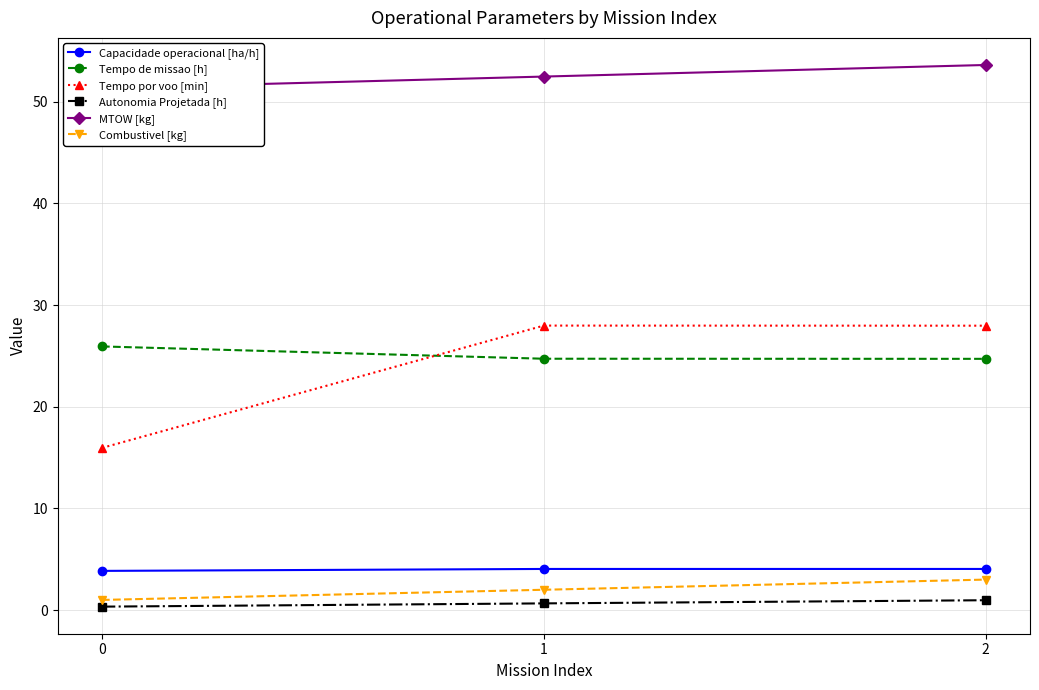

Reading left to right, transcribe all the data shown in this chart.

Capacidade operacional [ha/h]: 0=3.9	1=4.0	2=4.0
Tempo de missao [h]: 0=25.9	1=24.7	2=24.7
Tempo por voo [min]: 0=15.9	1=28.0	2=28.0
Autonomia Projetada [h]: 0=0.3	1=0.7	2=1.0
MTOW [kg]: 0=51.3	1=52.5	2=53.6
Combustivel [kg]: 0=1.0	1=2.0	2=3.0